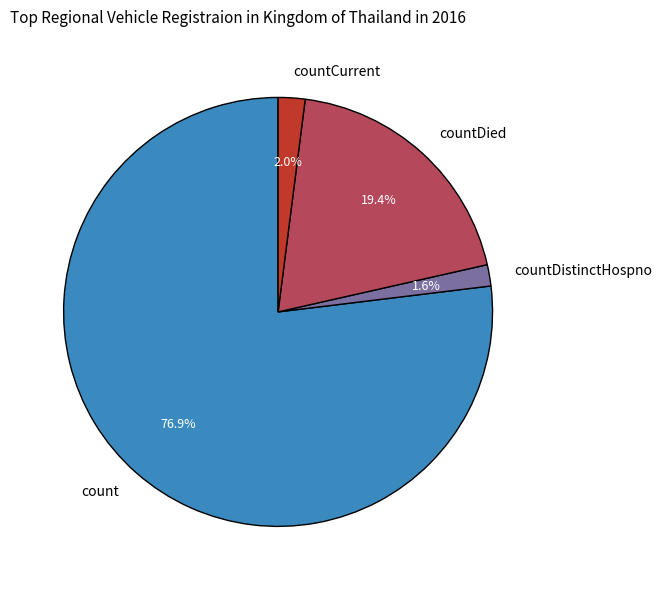

Which slice is the largest?

count